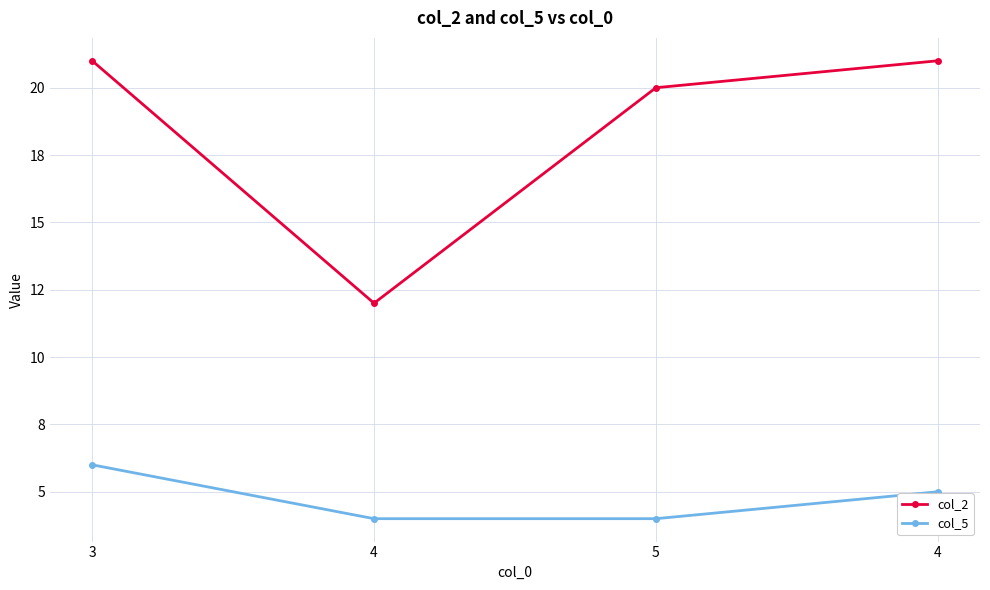

Reading left to right, extract all data points from this chart.

col_2: 21	12	20	21
col_5: 6	4	4	5